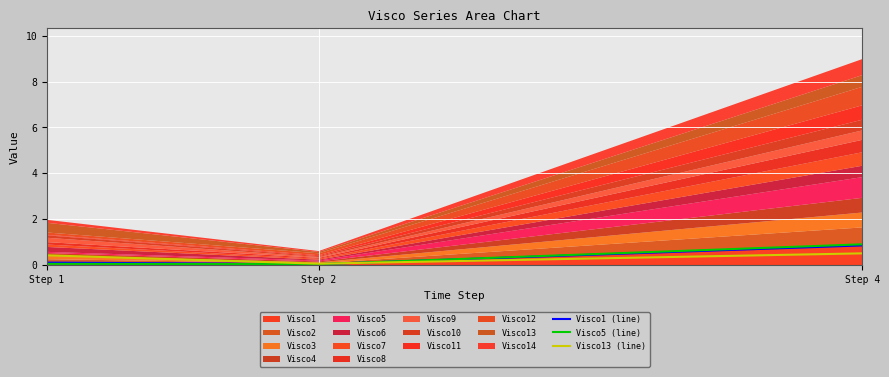

What is the sum of all Visco5 (line) values?

1.0